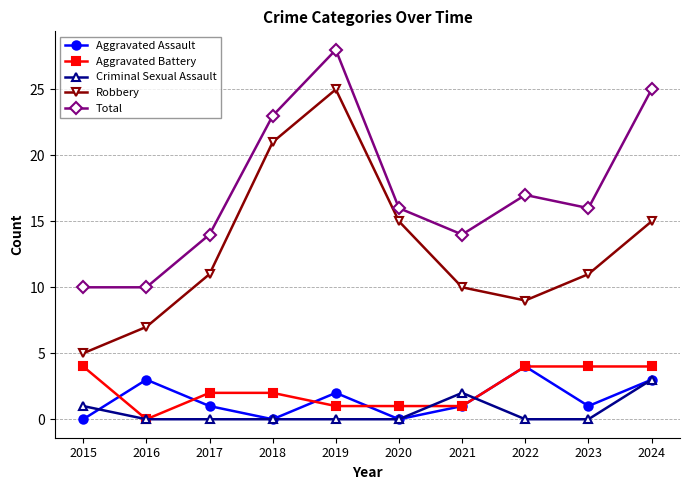

True or false: Criminal Sexual Assault has a value of 3 at 2021.

False